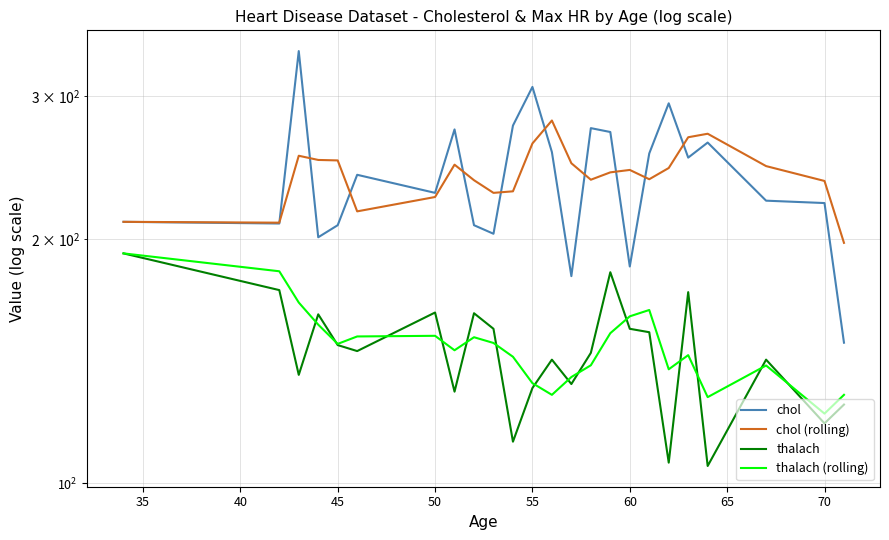

After their last crossing, which series has the higher values: chol or chol (rolling)?

chol (rolling)